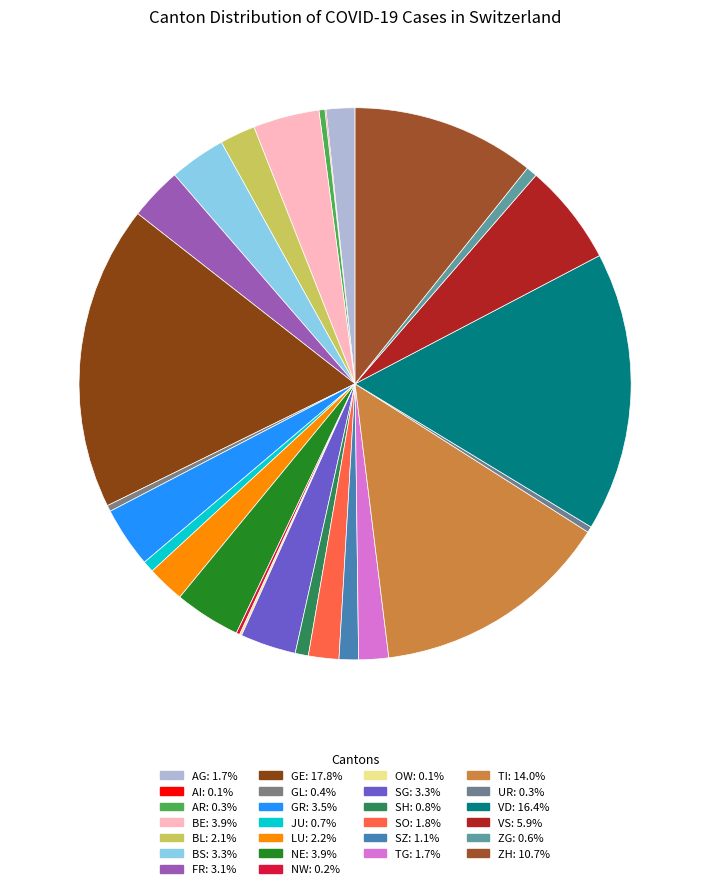

Is it true that ZH is 1% of the pie?

False